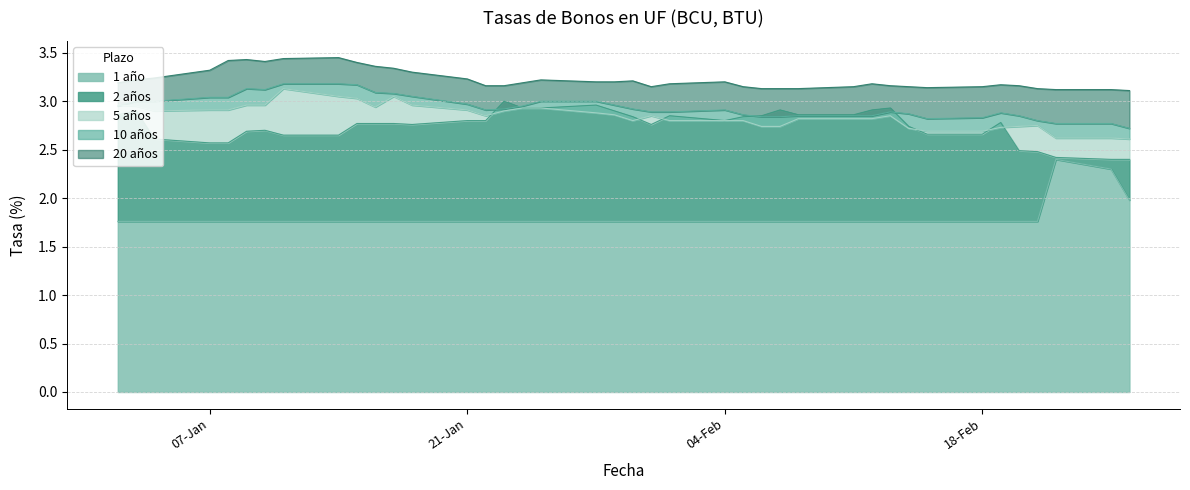

What is the value of the 10 años point at the 12th from the left?

3.1